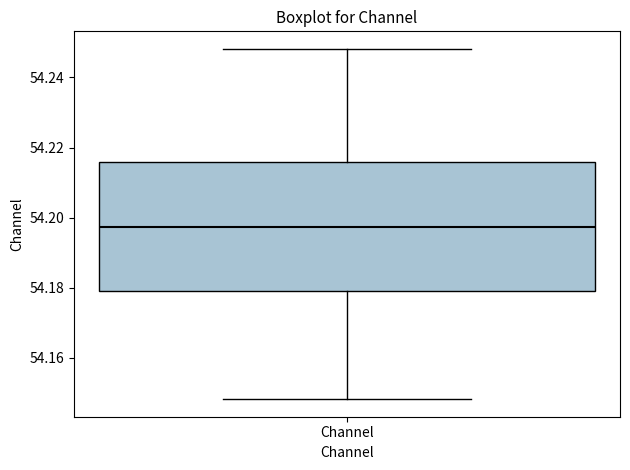

Where is the lower edge of the box for Channel on the y-axis? The values are not printed on the chart, so give them approximately, as read against the axis.

54.178